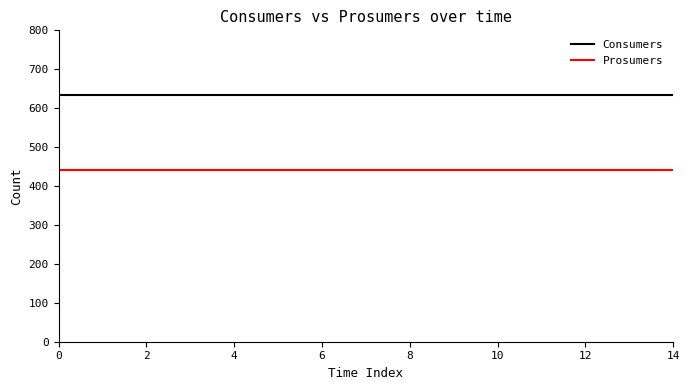

What is the maximum value for Prosumers?

440